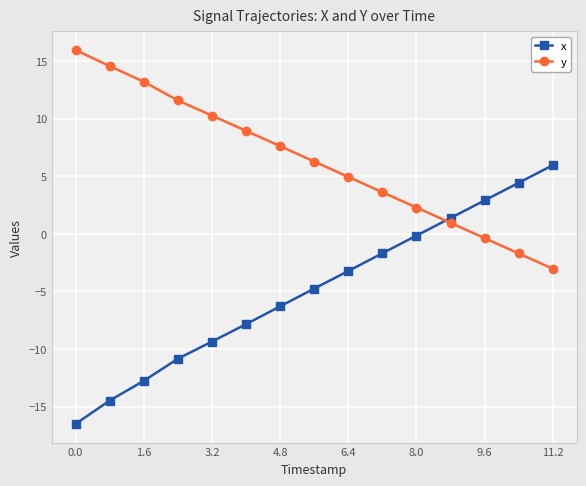

What is the value of the x point at the 7th from the left?

-6.3